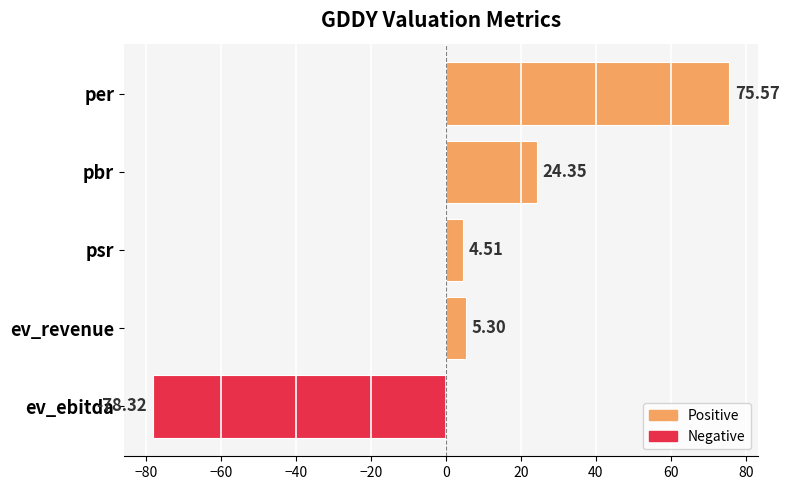

What is the smallest value displayed?

-78.3